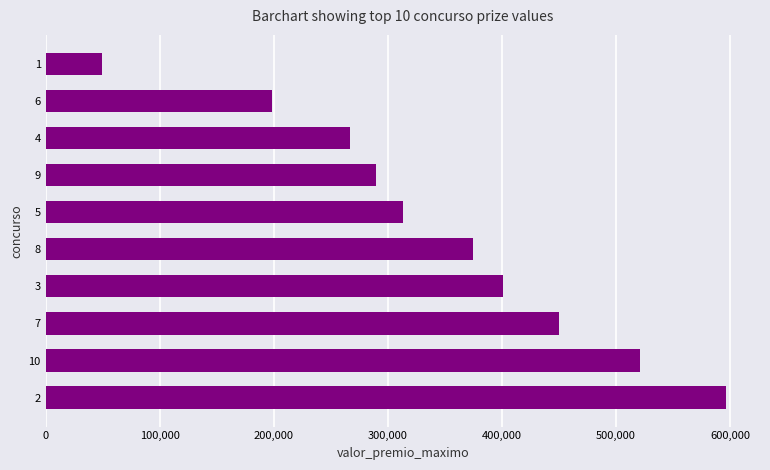

Read the value at 6.

198750.3